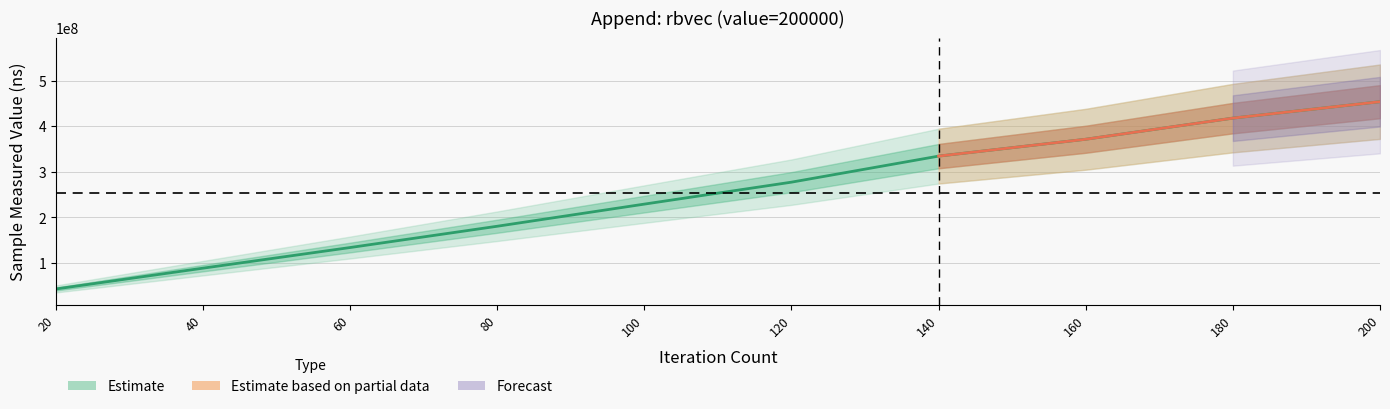

How many lines are shown in the chart?

1